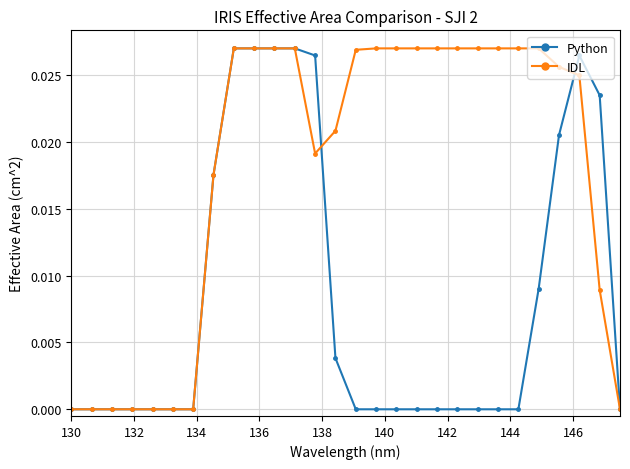

True or false: Python has more than 0 points higher than both neighbors.

True